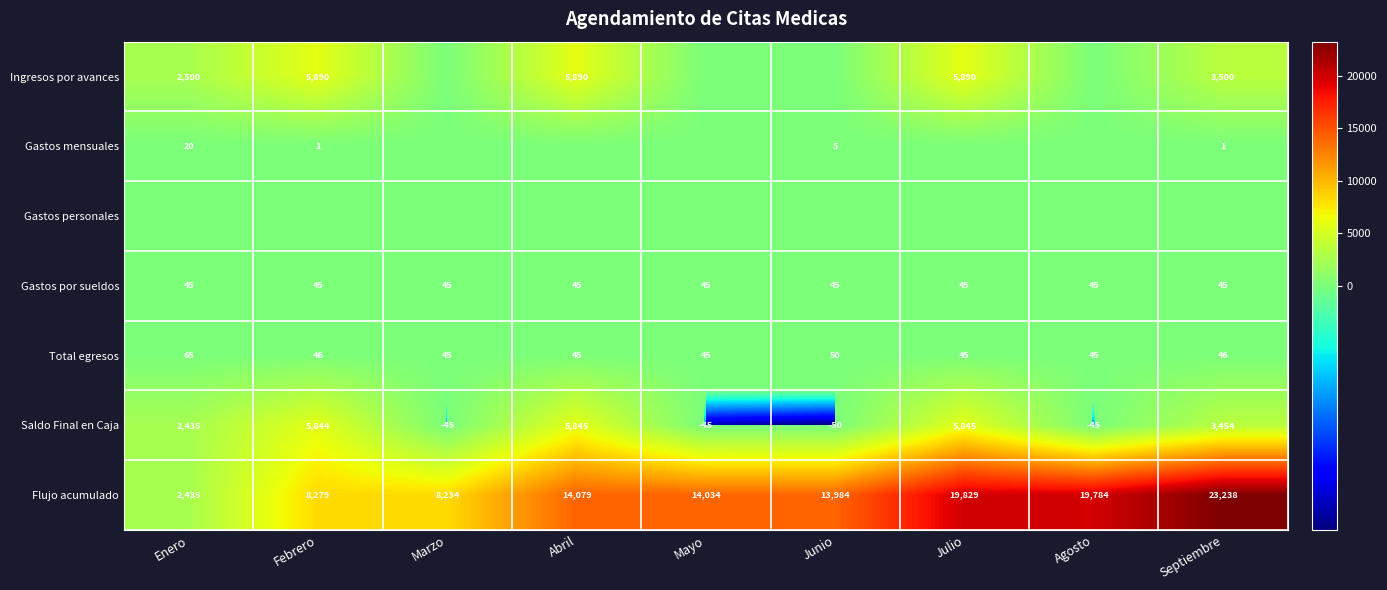

What is the sum of the Saldo Final en Caja values at Agosto and Septiembre?

3409